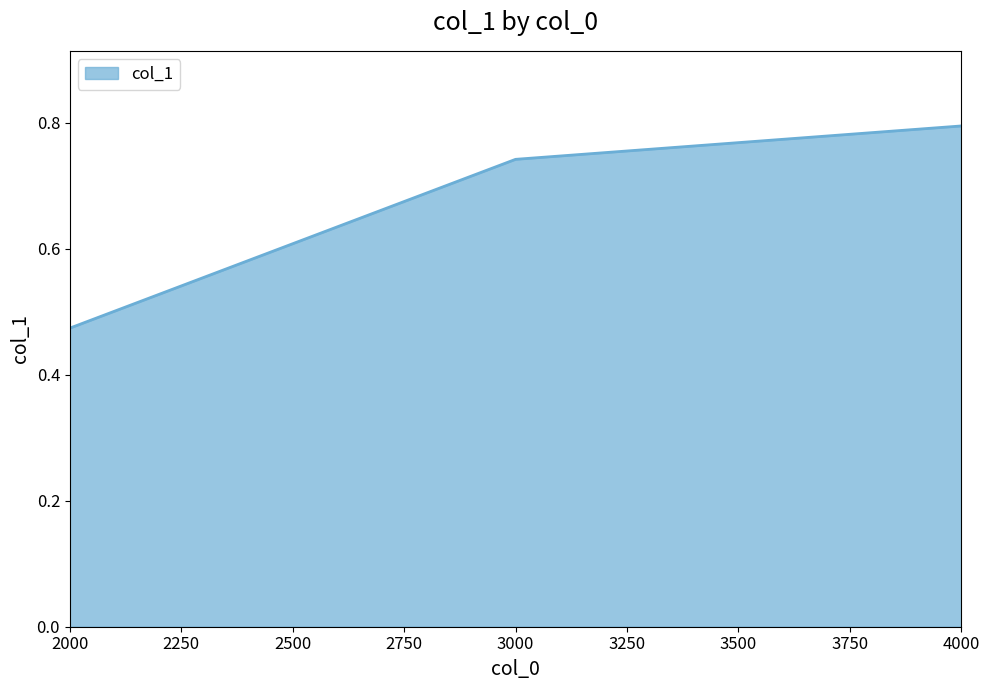

The chart shows a value of 0.8 at 4000. True or false?

True